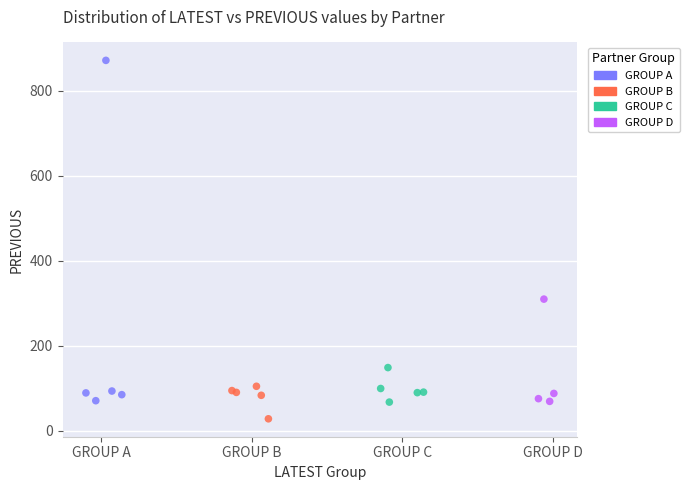

Which series has the widest spread of Y values?

GROUP A